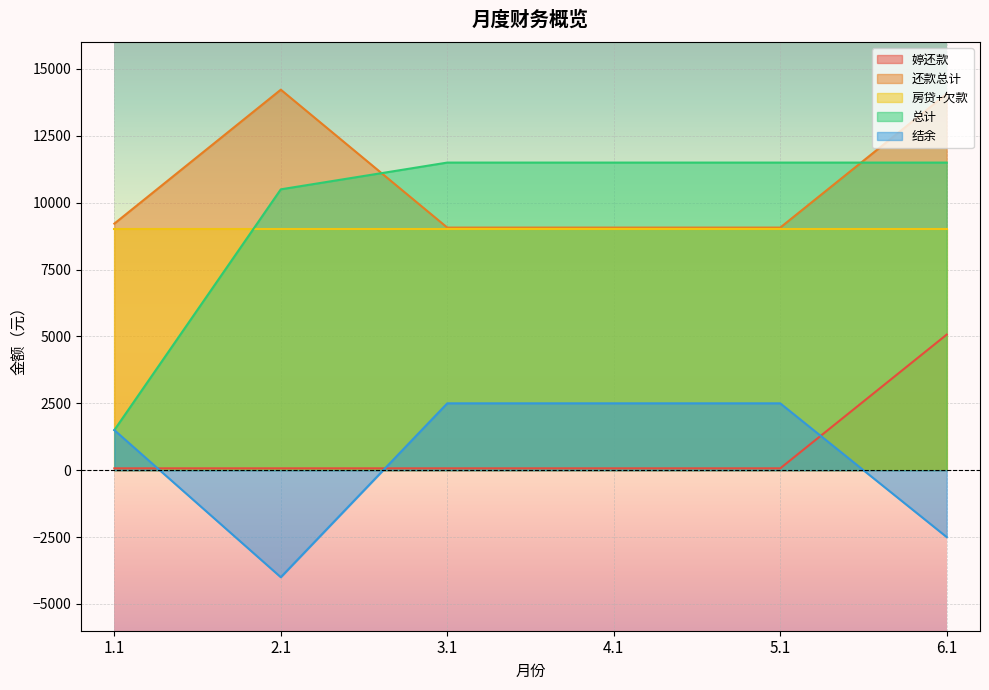

At which category does 结余 reach its first local valley?

2.1